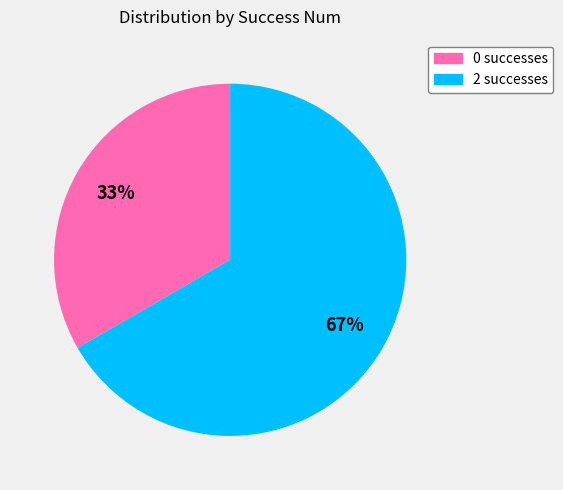

To the nearest percent, what is the combined percentage of 0 and 2?

100%